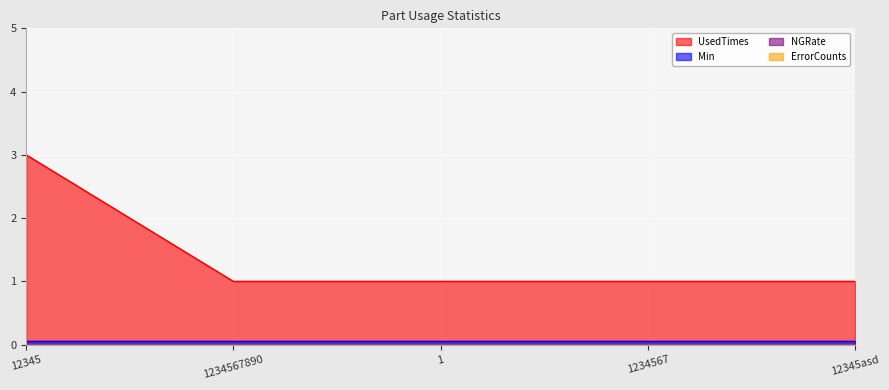

Reading left to right, list all the values displayed in this chart.

UsedTimes: 3.0	1.0	1.0	1.0	1.0
Min: 0.1	0.1	0.1	0.1	0.1
NGRate: 0.0	0.0	0.0	0.0	0.0
ErrorCounts: 0.0	0.0	0.0	0.0	0.0